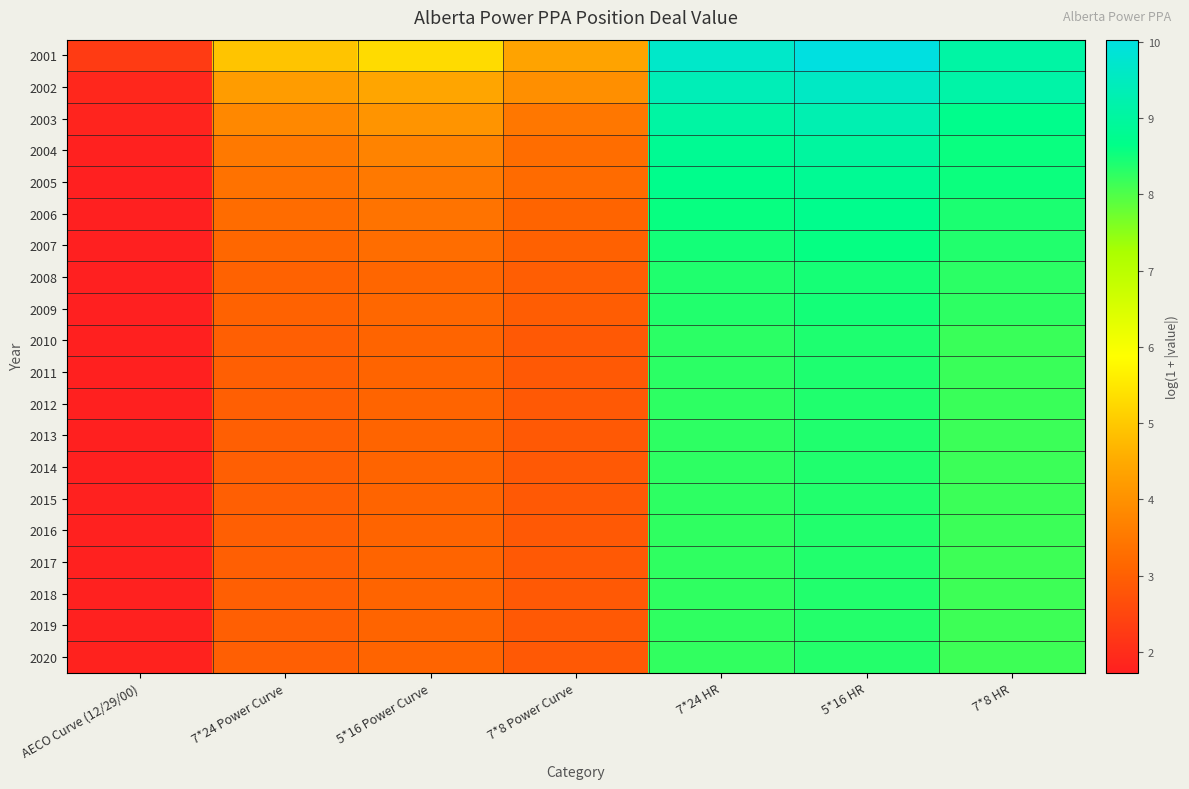

Reading left to right, transcribe all the data shown in this chart.

2001: AECO Curve (12/29/00)=2.3	7*24 Power Curve=4.9	5*16 Power Curve=5.3	7*8 Power Curve=4.4	7*24 HR=9.7	5*16 HR=10.0	7*8 HR=9.1
2002: AECO Curve (12/29/00)=1.9	7*24 Power Curve=4.2	5*16 Power Curve=4.4	7*8 Power Curve=4.0	7*24 HR=9.4	5*16 HR=9.6	7*8 HR=9.1
2003: AECO Curve (12/29/00)=1.8	7*24 Power Curve=3.8	5*16 Power Curve=4.0	7*8 Power Curve=3.5	7*24 HR=9.1	5*16 HR=9.3	7*8 HR=8.7
2004: AECO Curve (12/29/00)=1.8	7*24 Power Curve=3.5	5*16 Power Curve=3.7	7*8 Power Curve=3.3	7*24 HR=8.8	5*16 HR=9.0	7*8 HR=8.6
2005: AECO Curve (12/29/00)=1.7	7*24 Power Curve=3.4	5*16 Power Curve=3.5	7*8 Power Curve=3.2	7*24 HR=8.7	5*16 HR=8.8	7*8 HR=8.6
2006: AECO Curve (12/29/00)=1.7	7*24 Power Curve=3.2	5*16 Power Curve=3.4	7*8 Power Curve=3.1	7*24 HR=8.6	5*16 HR=8.7	7*8 HR=8.4
2007: AECO Curve (12/29/00)=1.7	7*24 Power Curve=3.1	5*16 Power Curve=3.3	7*8 Power Curve=3.0	7*24 HR=8.5	5*16 HR=8.6	7*8 HR=8.4
2008: AECO Curve (12/29/00)=1.7	7*24 Power Curve=3.0	5*16 Power Curve=3.1	7*8 Power Curve=3.0	7*24 HR=8.4	5*16 HR=8.5	7*8 HR=8.3
2009: AECO Curve (12/29/00)=1.7	7*24 Power Curve=3.1	5*16 Power Curve=3.2	7*8 Power Curve=3.0	7*24 HR=8.4	5*16 HR=8.5	7*8 HR=8.3
2010: AECO Curve (12/29/00)=1.7	7*24 Power Curve=3.0	5*16 Power Curve=3.1	7*8 Power Curve=2.9	7*24 HR=8.3	5*16 HR=8.4	7*8 HR=8.2
2011: AECO Curve (12/29/00)=1.7	7*24 Power Curve=3.0	5*16 Power Curve=3.1	7*8 Power Curve=2.9	7*24 HR=8.3	5*16 HR=8.4	7*8 HR=8.2
2012: AECO Curve (12/29/00)=1.8	7*24 Power Curve=3.0	5*16 Power Curve=3.1	7*8 Power Curve=2.9	7*24 HR=8.3	5*16 HR=8.4	7*8 HR=8.2
2013: AECO Curve (12/29/00)=1.8	7*24 Power Curve=3.0	5*16 Power Curve=3.1	7*8 Power Curve=2.9	7*24 HR=8.3	5*16 HR=8.4	7*8 HR=8.2
2014: AECO Curve (12/29/00)=1.8	7*24 Power Curve=3.0	5*16 Power Curve=3.1	7*8 Power Curve=2.9	7*24 HR=8.3	5*16 HR=8.4	7*8 HR=8.2
2015: AECO Curve (12/29/00)=1.8	7*24 Power Curve=3.0	5*16 Power Curve=3.1	7*8 Power Curve=2.9	7*24 HR=8.3	5*16 HR=8.4	7*8 HR=8.2
2016: AECO Curve (12/29/00)=1.8	7*24 Power Curve=3.0	5*16 Power Curve=3.1	7*8 Power Curve=2.9	7*24 HR=8.3	5*16 HR=8.4	7*8 HR=8.2
2017: AECO Curve (12/29/00)=1.8	7*24 Power Curve=3.0	5*16 Power Curve=3.1	7*8 Power Curve=2.9	7*24 HR=8.3	5*16 HR=8.4	7*8 HR=8.1
2018: AECO Curve (12/29/00)=1.8	7*24 Power Curve=3.0	5*16 Power Curve=3.1	7*8 Power Curve=2.9	7*24 HR=8.3	5*16 HR=8.4	7*8 HR=8.1
2019: AECO Curve (12/29/00)=1.8	7*24 Power Curve=3.0	5*16 Power Curve=3.1	7*8 Power Curve=2.9	7*24 HR=8.2	5*16 HR=8.4	7*8 HR=8.1
2020: AECO Curve (12/29/00)=1.8	7*24 Power Curve=3.0	5*16 Power Curve=3.1	7*8 Power Curve=2.9	7*24 HR=8.2	5*16 HR=8.4	7*8 HR=8.1